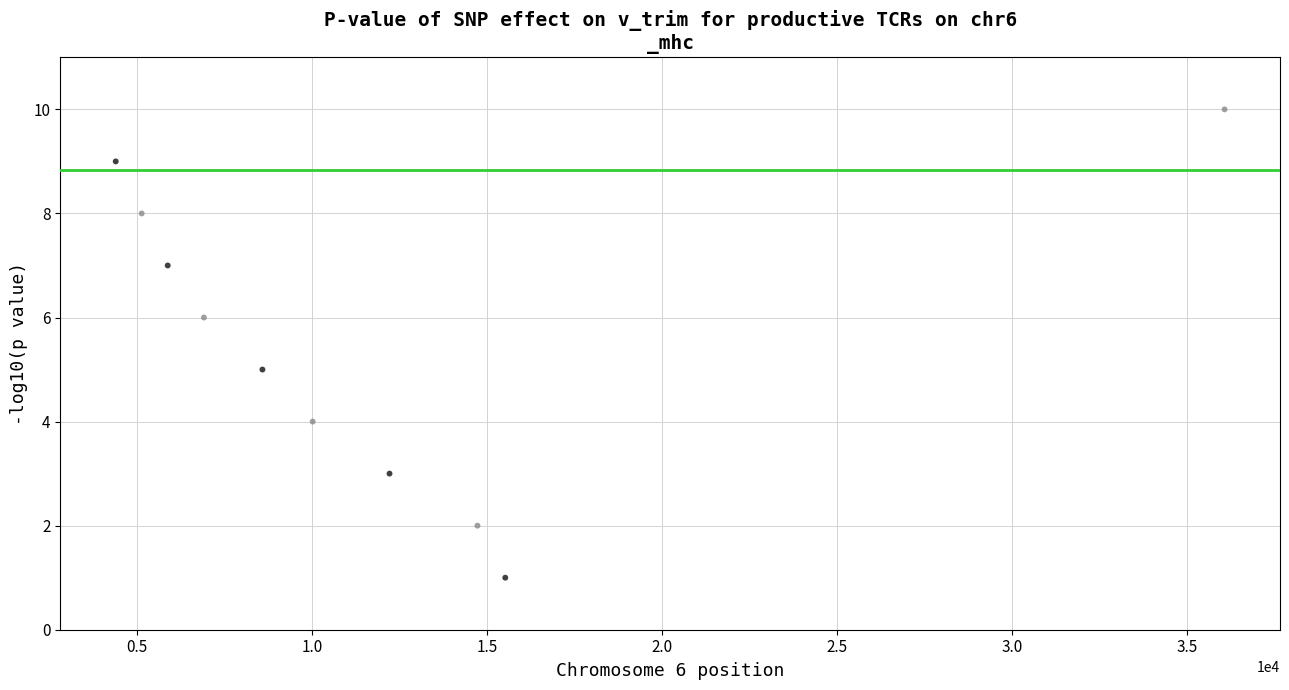

What is the range of X values (max minus min)?

31691